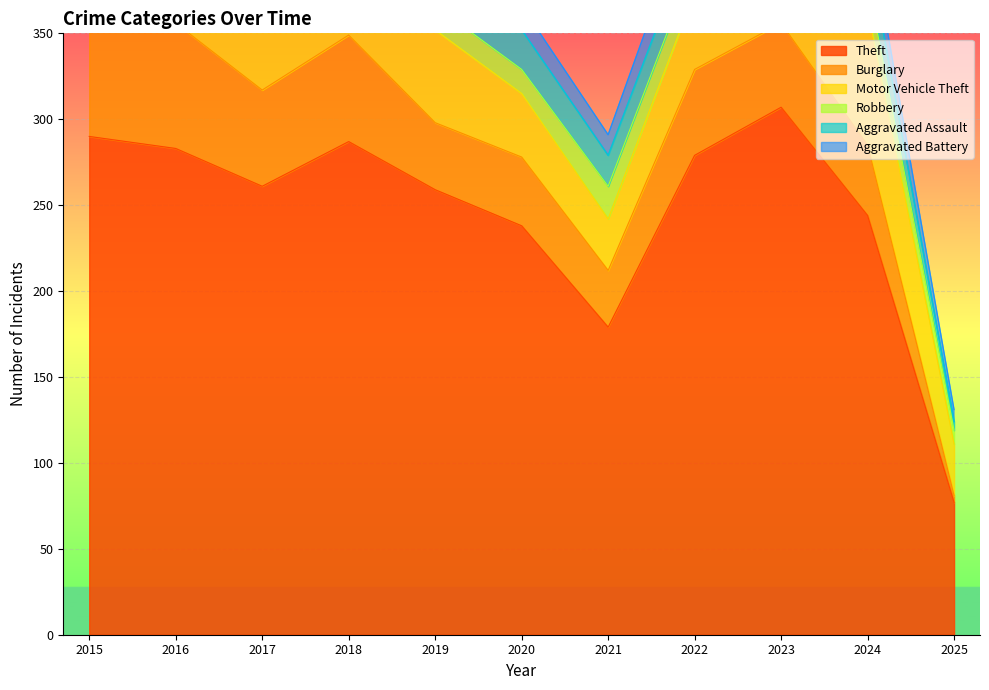

Is it true that Aggravated Battery equals 8 at 2015?

True